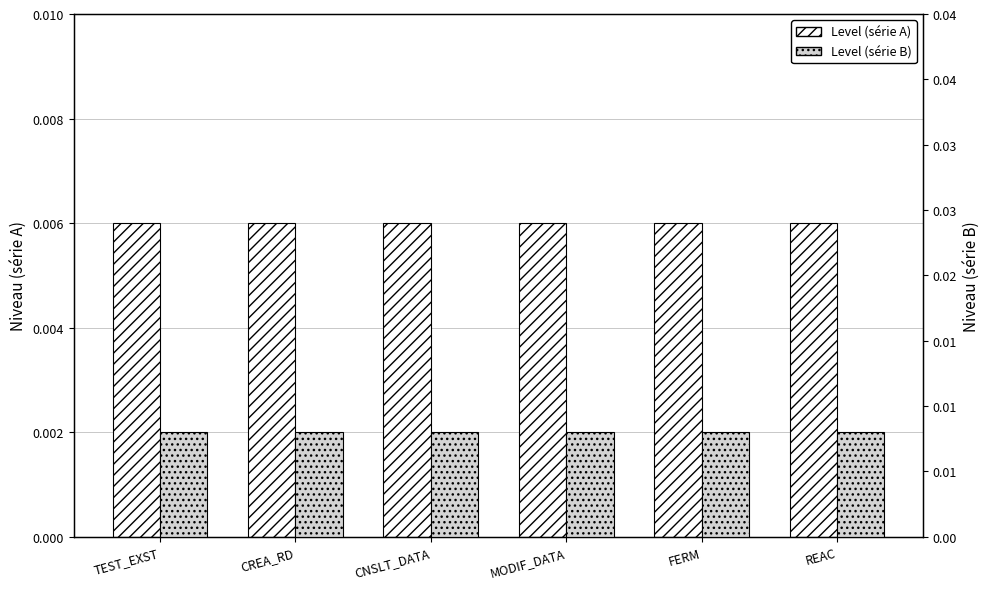

How many series are shown in this chart?

2